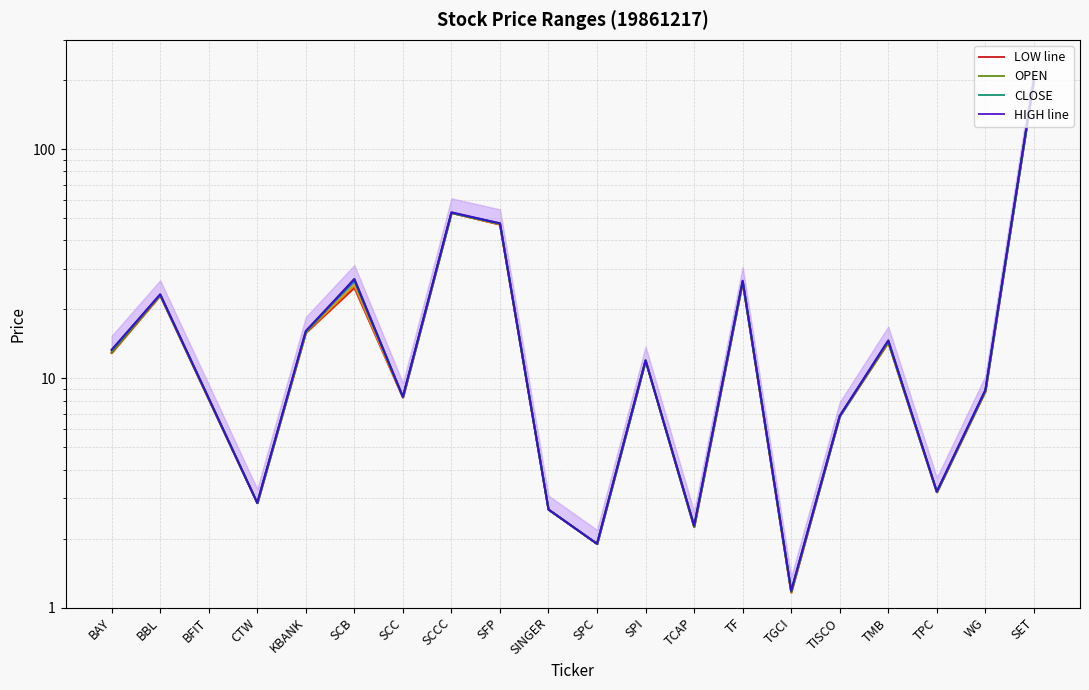

Where is LOW nearest to the value 100?

SCCC